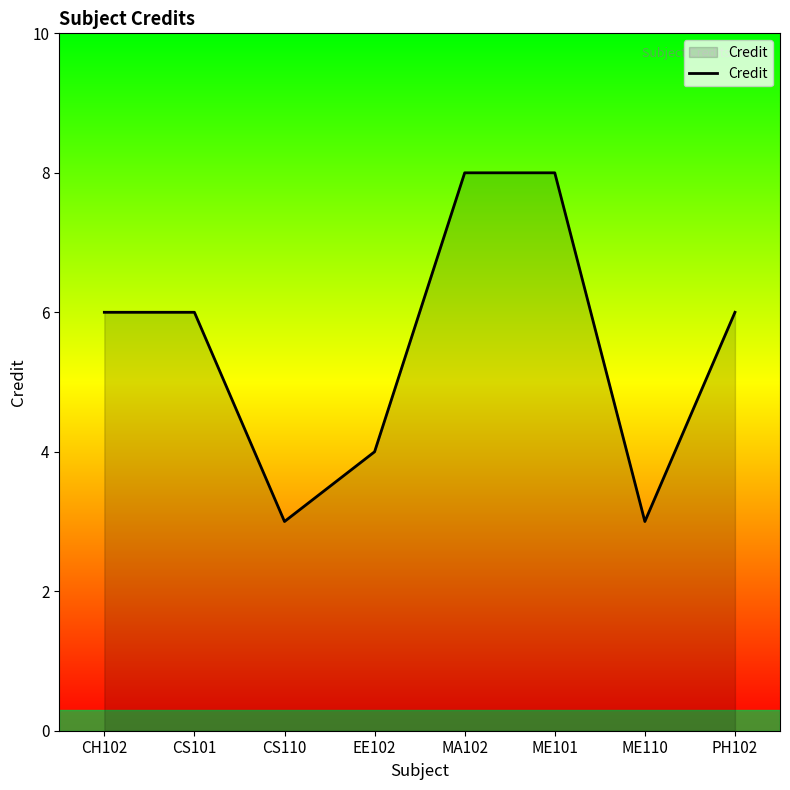

What is the minimum value shown in the chart?

3